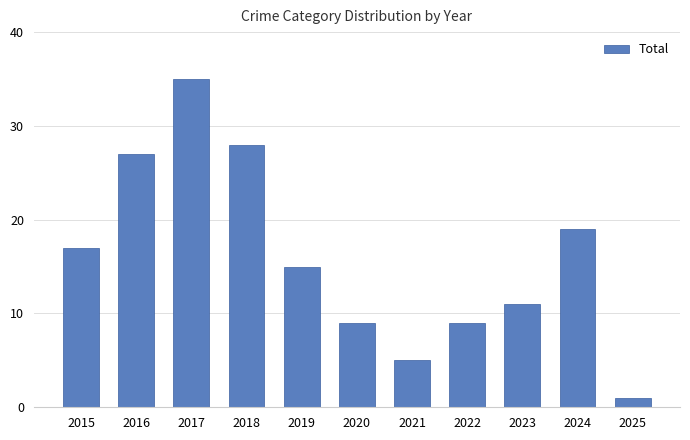

What is the average value?

16